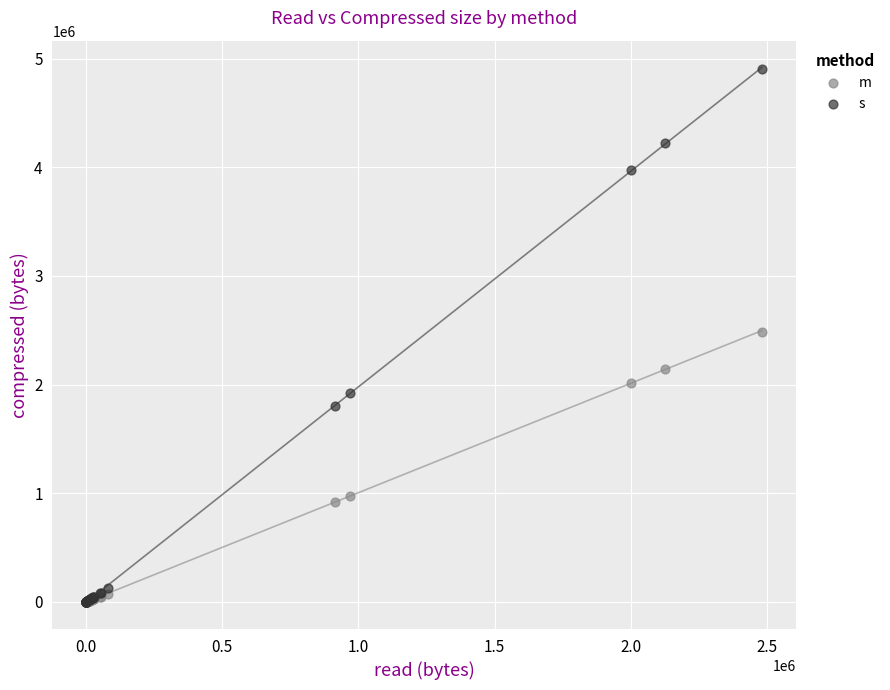

Which series has the widest spread of Y values?

s